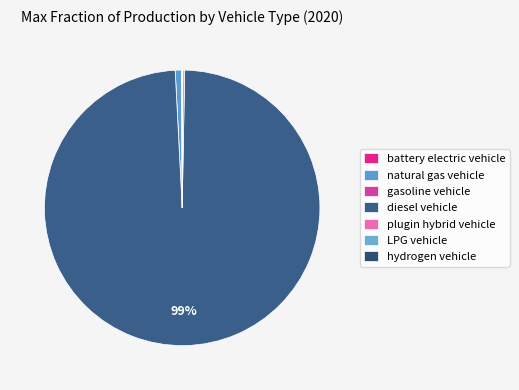

Rank the categories by value from highest to lowest.

diesel vehicle, natural gas vehicle, plugin hybrid vehicle, battery electric vehicle, LPG vehicle, hydrogen vehicle, gasoline vehicle